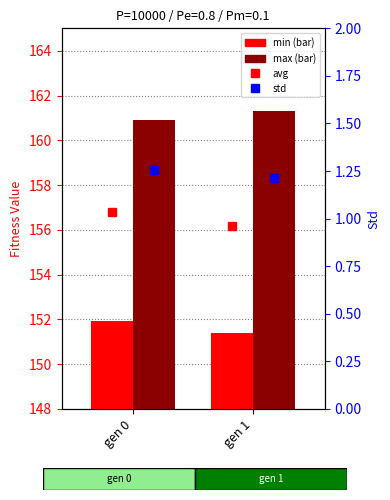

At how many categories does at least one series exceed 149?

2